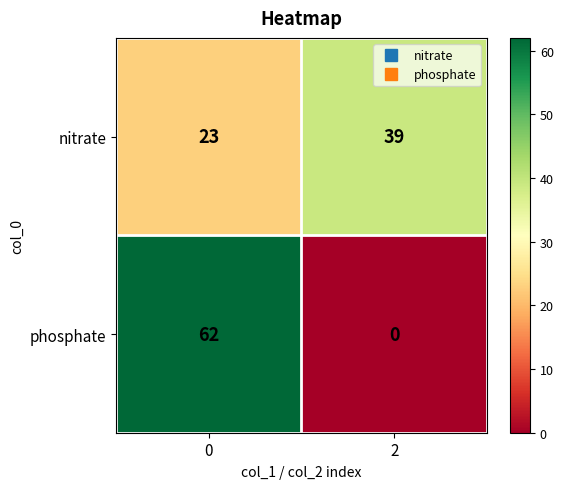

At how many categories does at least one series exceed 58?

1